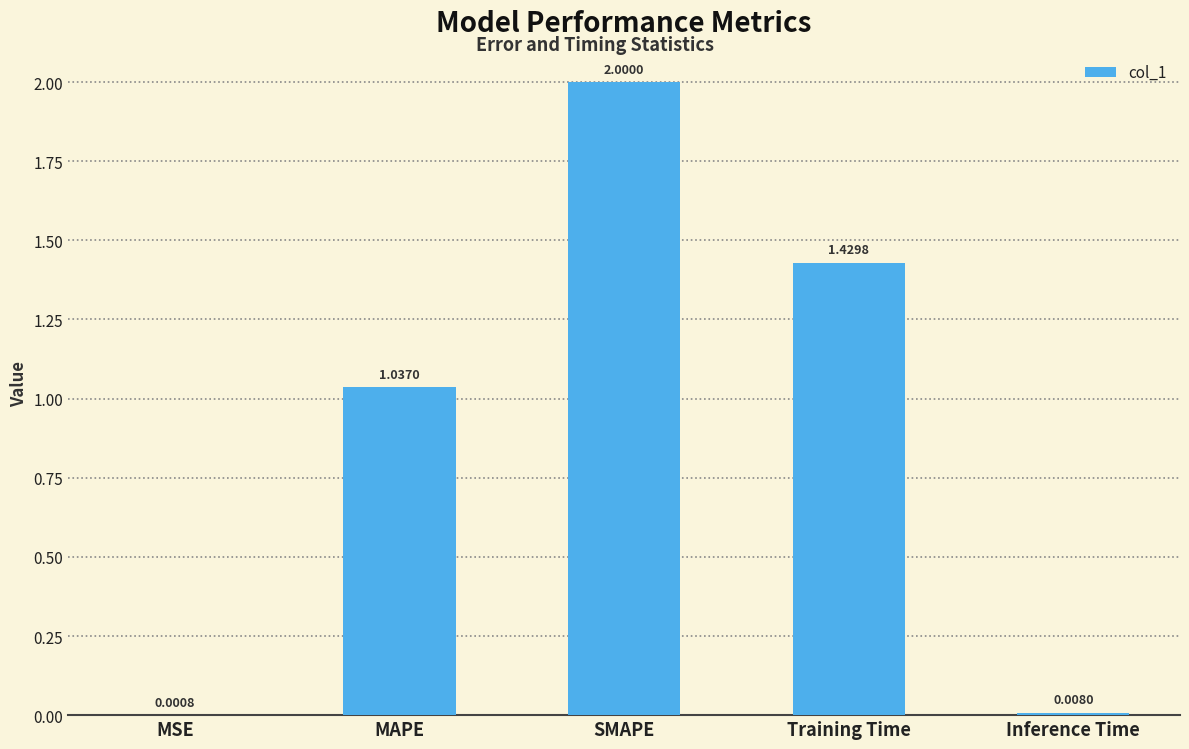

Are the bars grouped side by side (vs. stacked)?

No